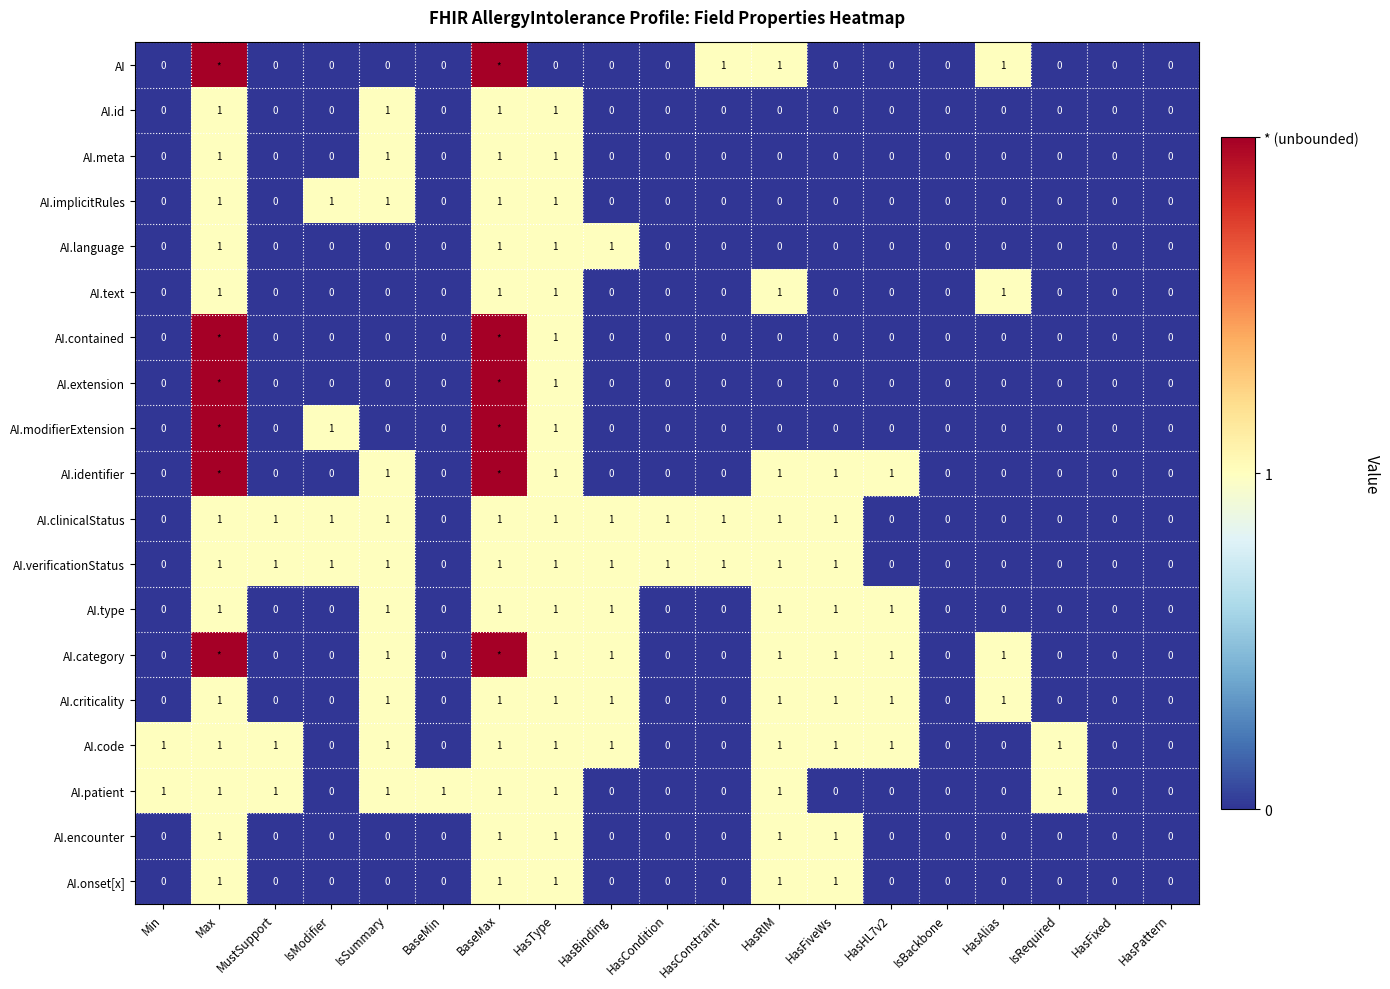

What is the difference between the maximum and minimum values in the AI.implicitRules series?

1